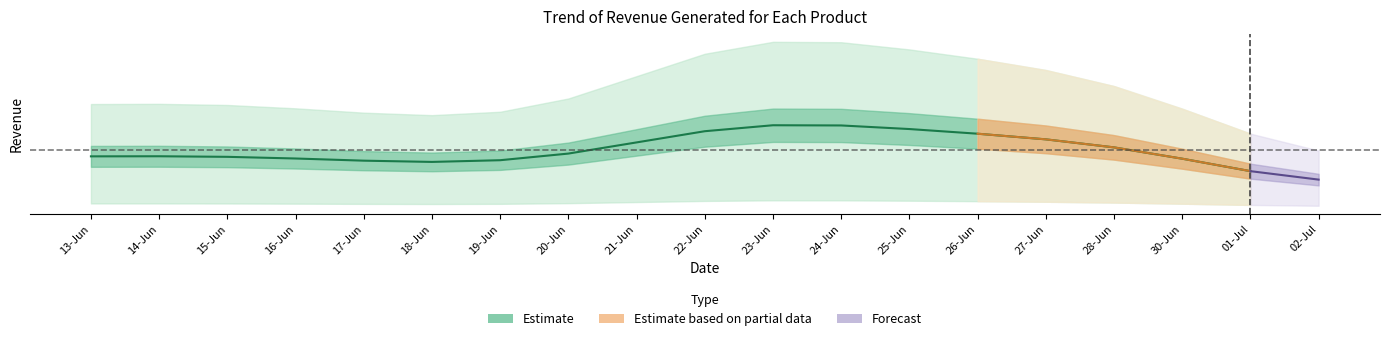

What is the total value across all series at 25-Jun?

9592.7